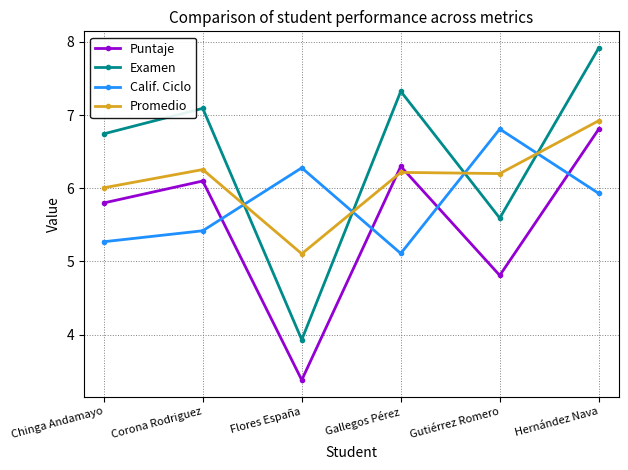

The value of Calif. Ciclo at Hernández Nava is 1.6. True or false?

False